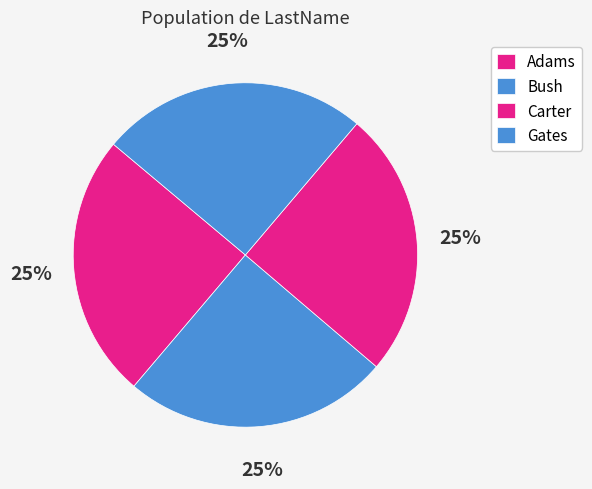

What portion of the pie excludes Gates?

74.9%